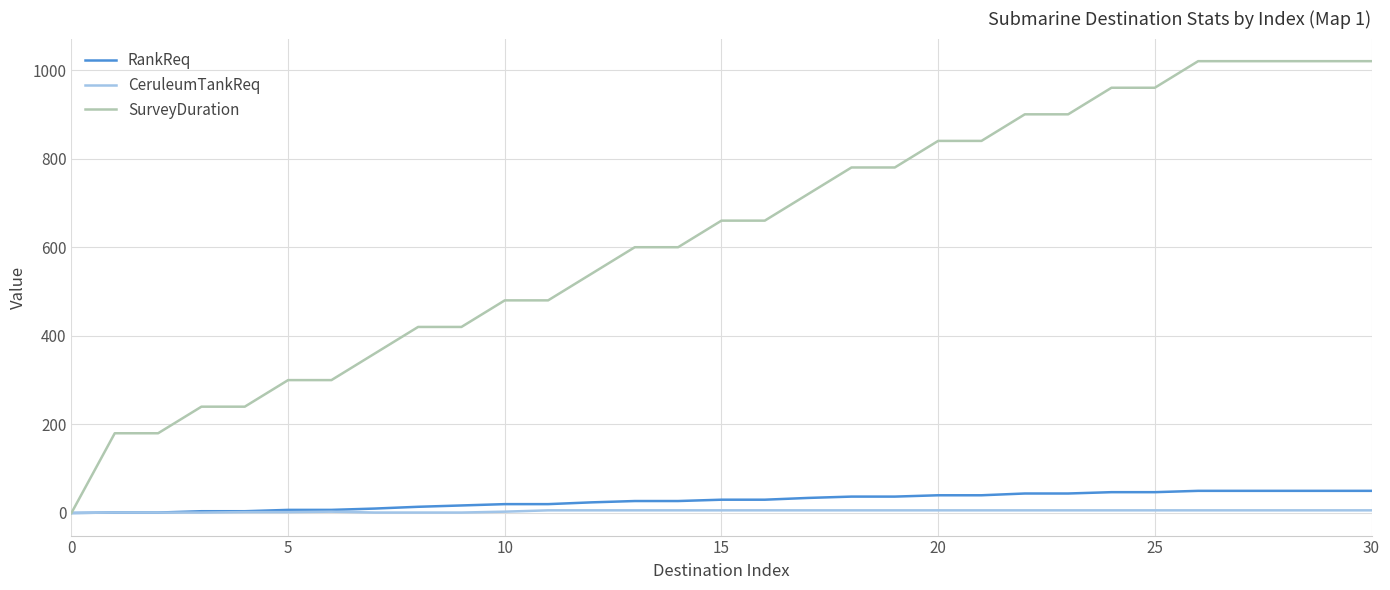

Which series has the largest total across all categories?

SurveyDuration